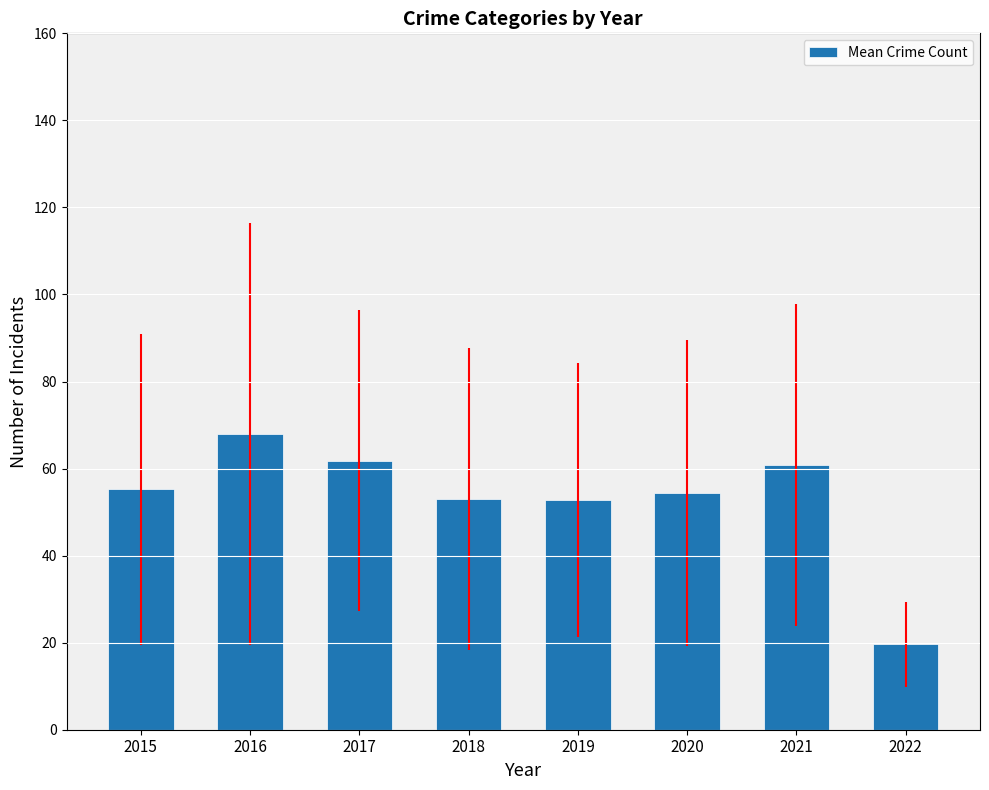

Is it true that the value at 2016 is 101.4?

False